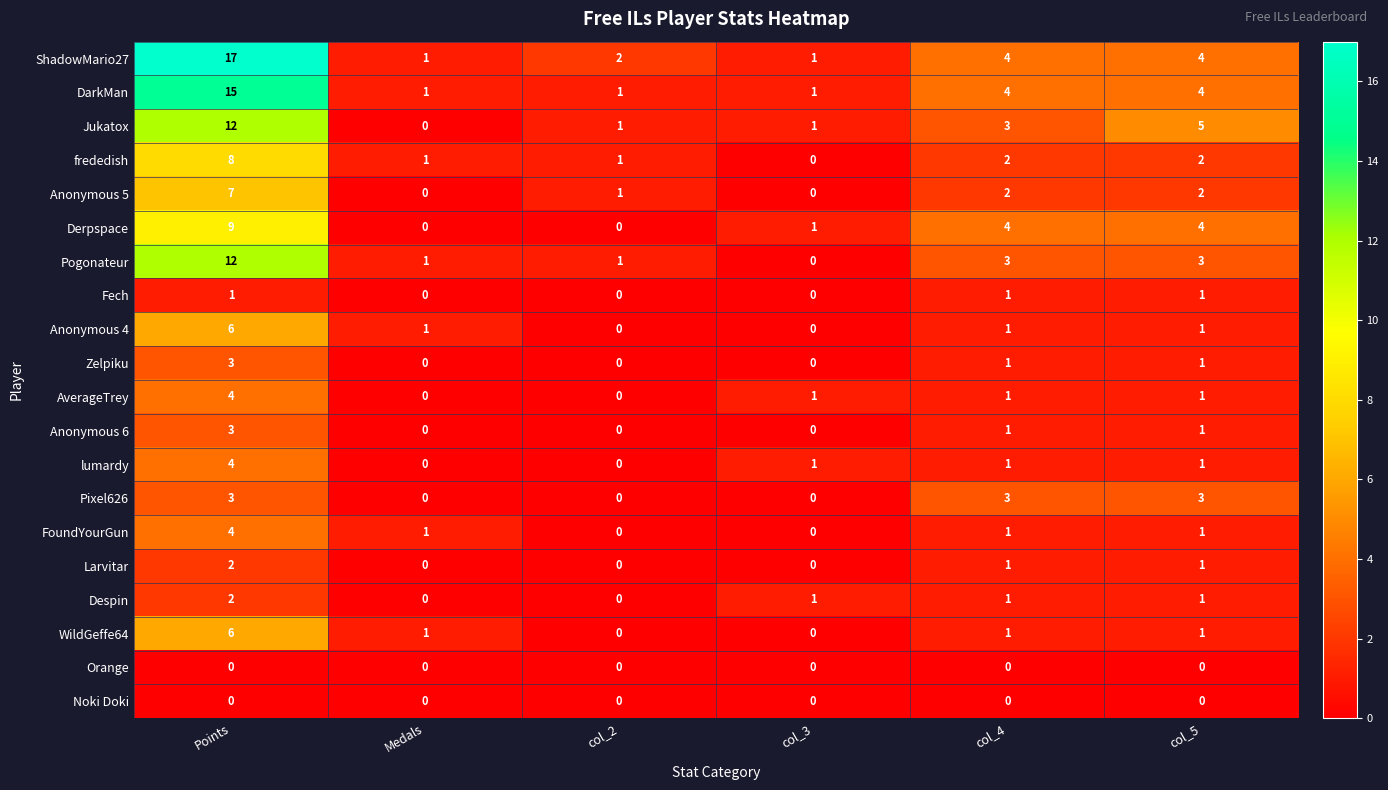

What is the total value across all series at col_2?

7